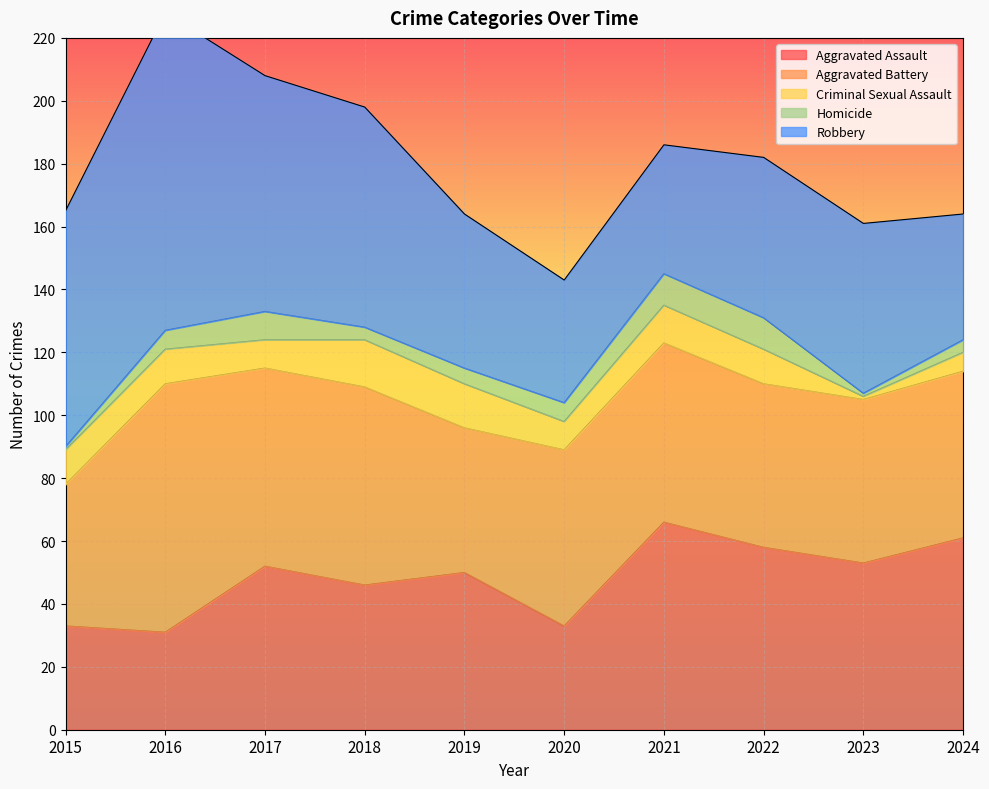

Which category has the highest value across all series?

2016